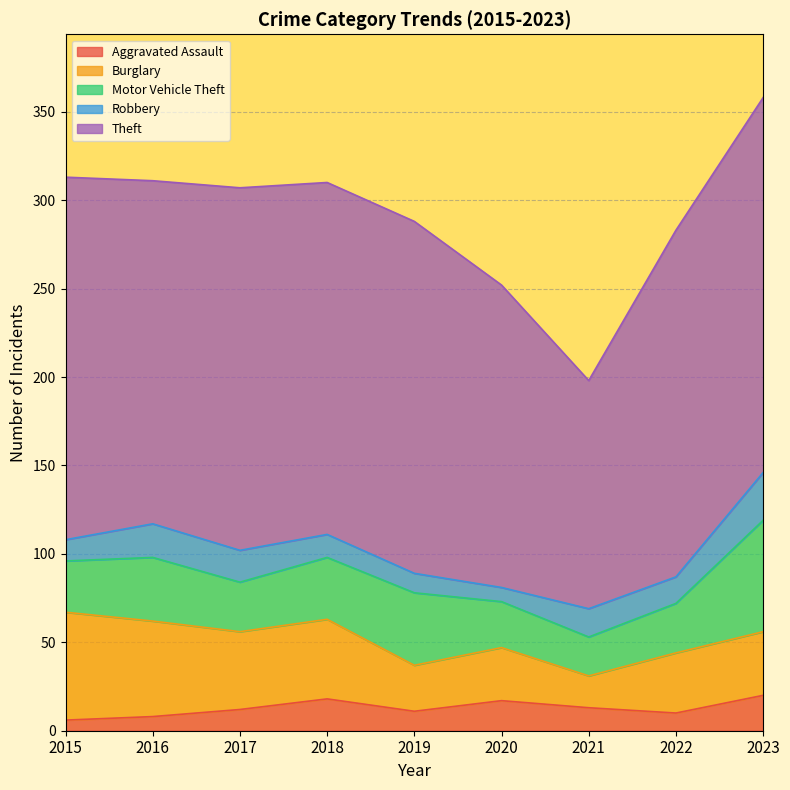

Reading left to right, what are all the values shown in this chart?

Aggravated Assault: 2015=6	2016=8	2017=12	2018=18	2019=11	2020=17	2021=13	2022=10	2023=20
Burglary: 2015=61	2016=54	2017=44	2018=45	2019=26	2020=30	2021=18	2022=34	2023=36
Motor Vehicle Theft: 2015=29	2016=36	2017=28	2018=35	2019=41	2020=26	2021=22	2022=28	2023=63
Robbery: 2015=12	2016=19	2017=18	2018=13	2019=11	2020=8	2021=16	2022=15	2023=27
Theft: 2015=205	2016=194	2017=205	2018=199	2019=199	2020=171	2021=129	2022=196	2023=212